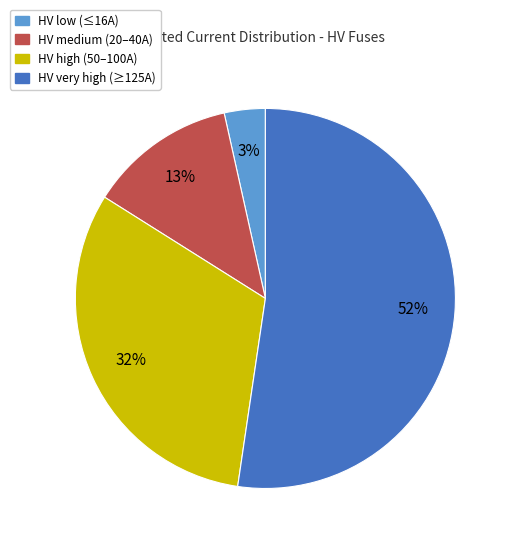

Is there any slice that represents more than half of the pie?

Yes